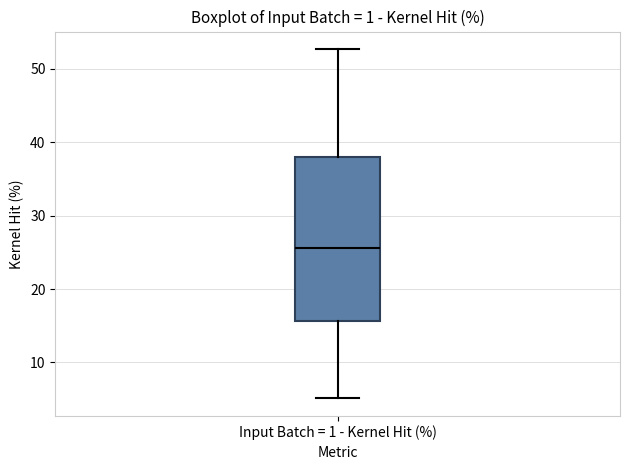

Read this box plot against the y-axis: the position of the median line, the range covered by the box, and the ends of both whiskers. The values are not printed on the chart, so give them approximately, as read against the axis.

median 26, box 16 to 38, whiskers 5 to 53